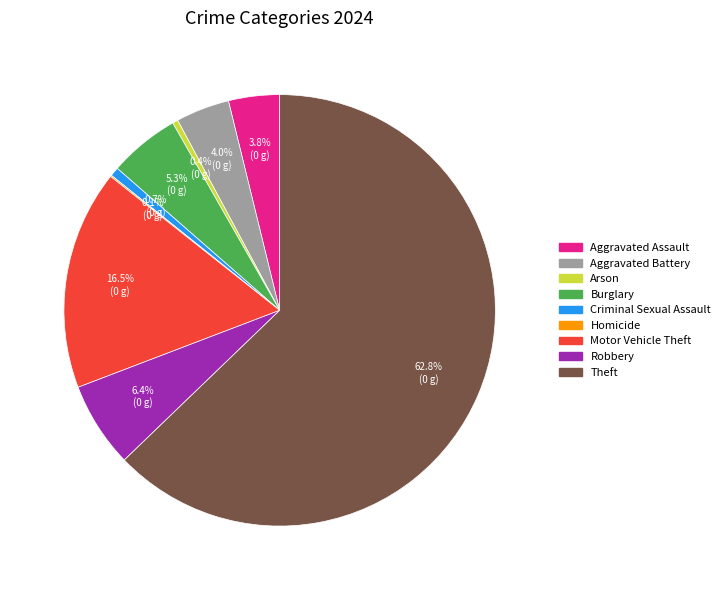

Combined, what portion of the pie is Arson and Robbery?

6.8%